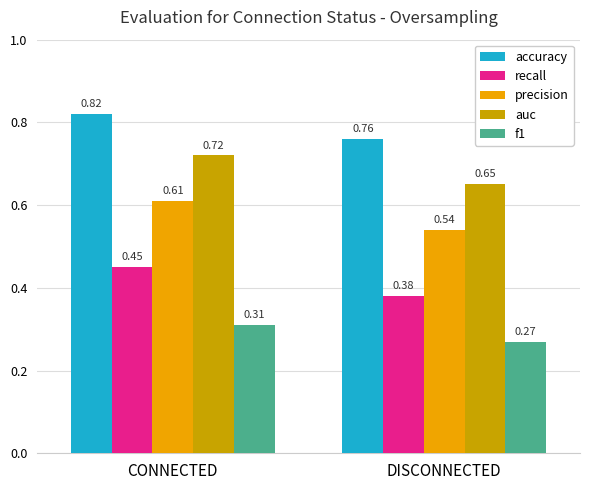

What is the difference between the maximum and minimum values in the recall series?

0.1